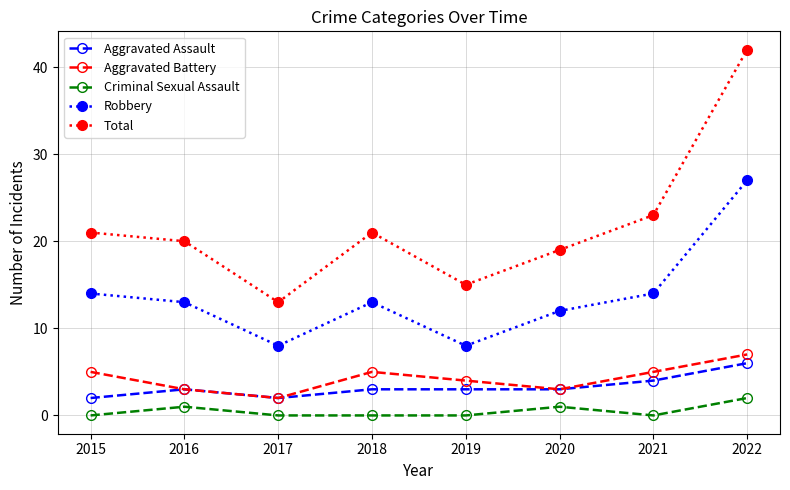

Does the chart display data point markers on the line(s)?

Yes